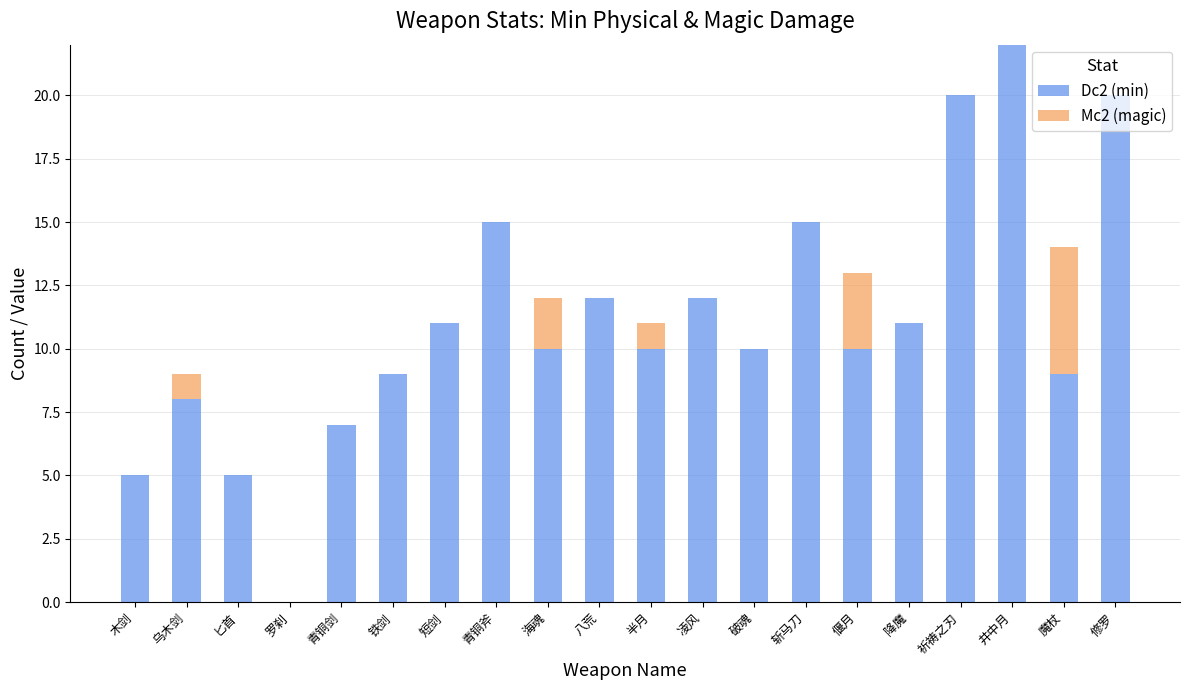

Count the number of categories in the chart.

20